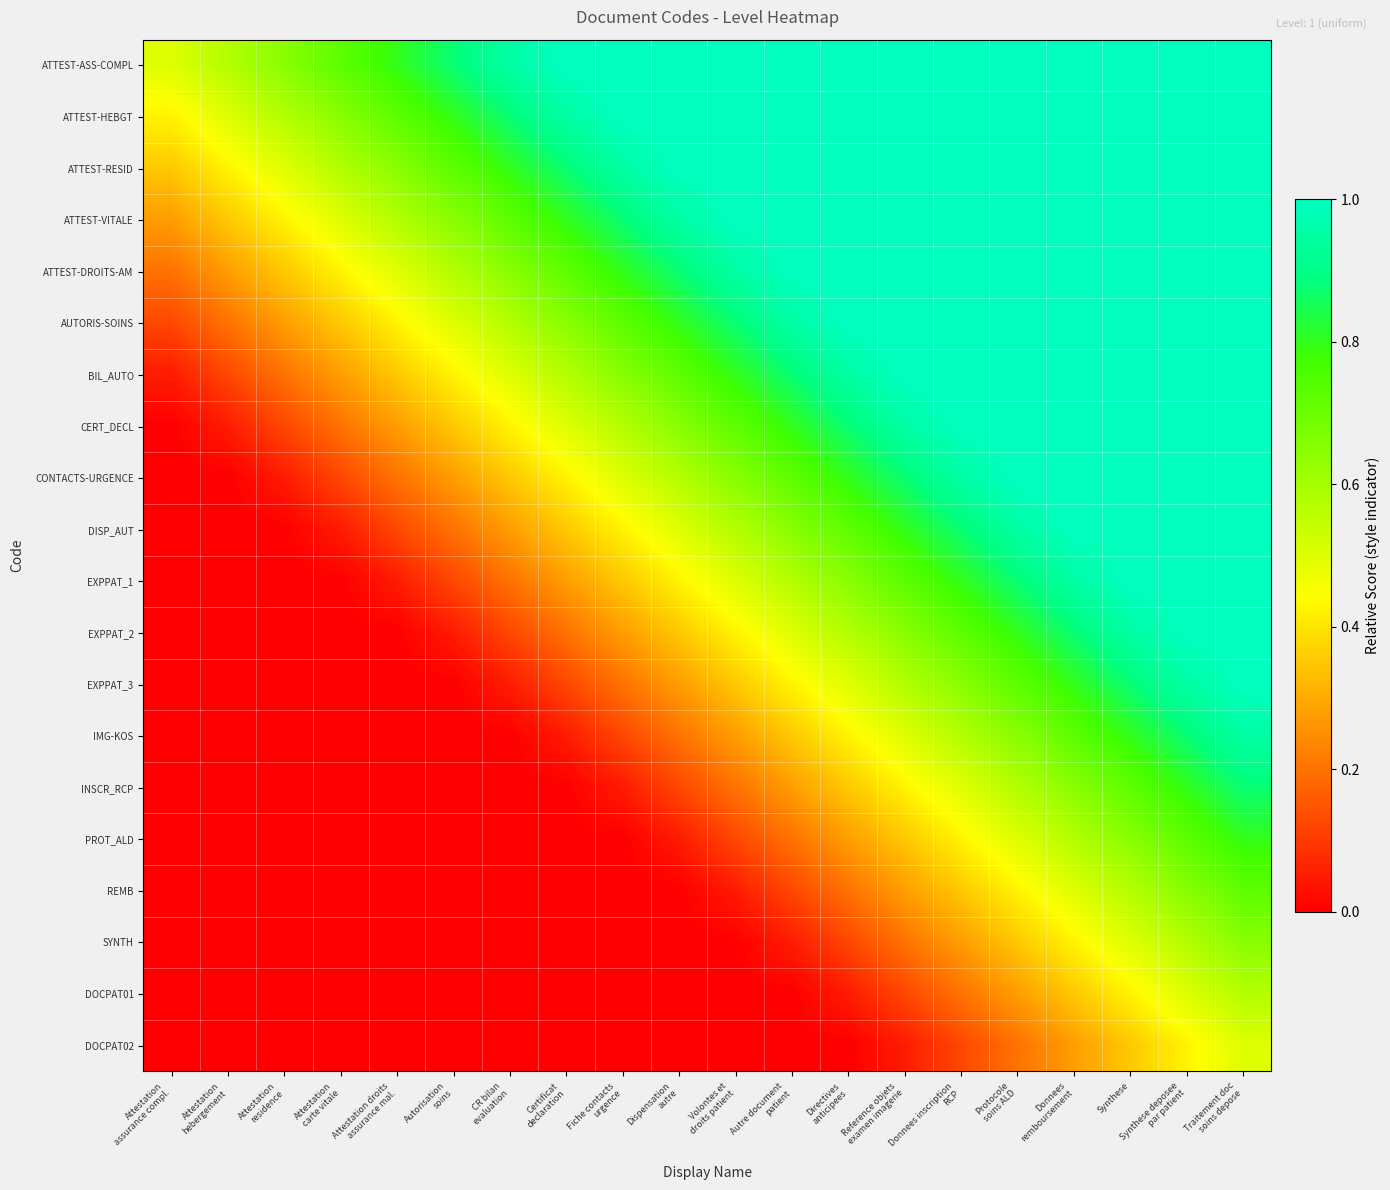

How many distinct data groups are displayed?

20